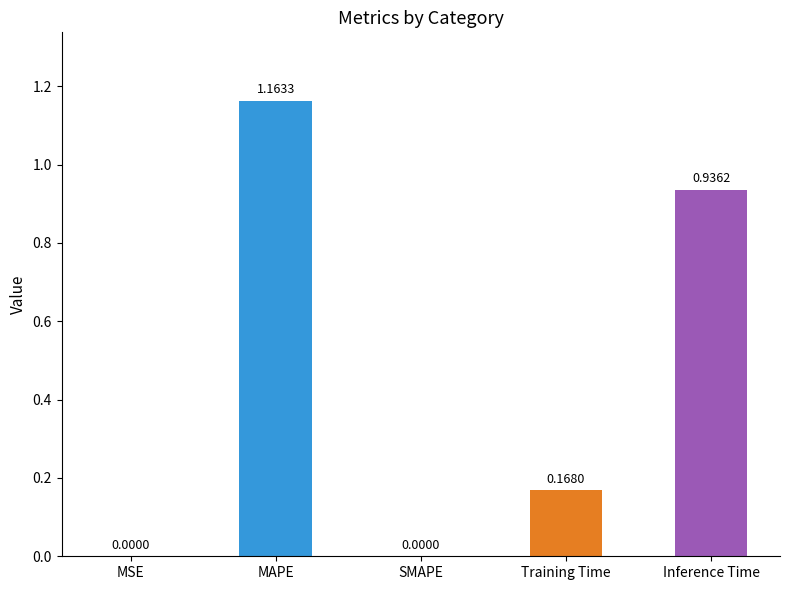

What is the change in value from MSE to Training Time?

+0.2